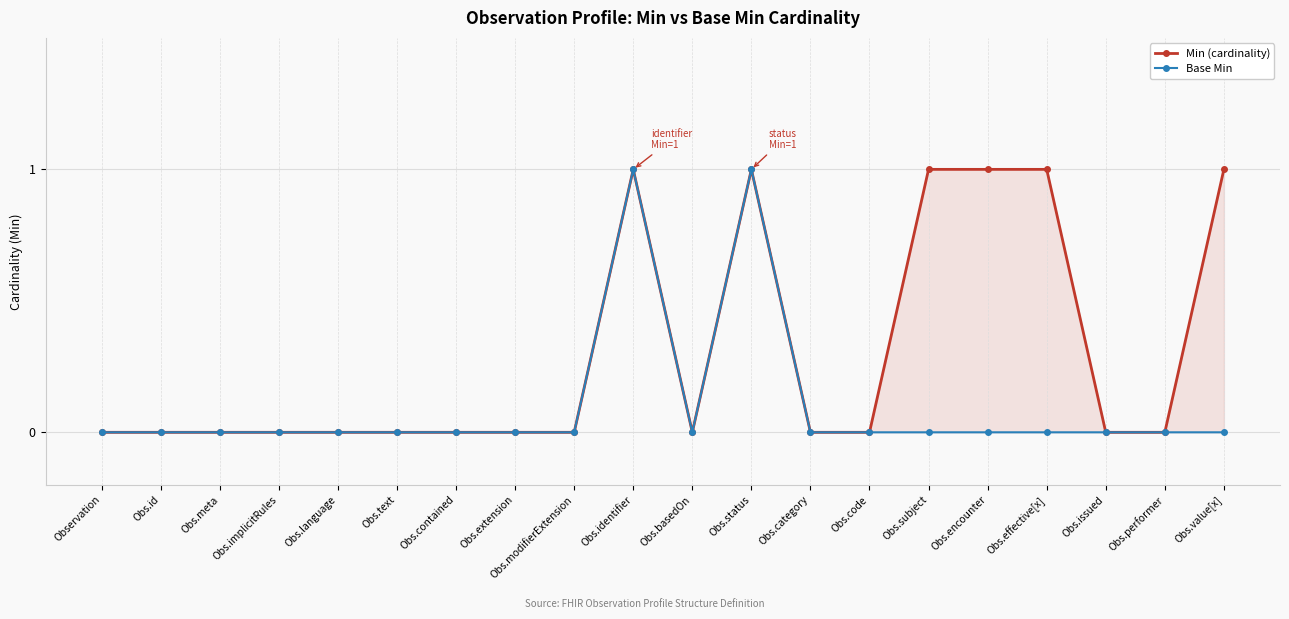

What is the sum of the Base Min values at Obs.language and Obs.identifier?

1